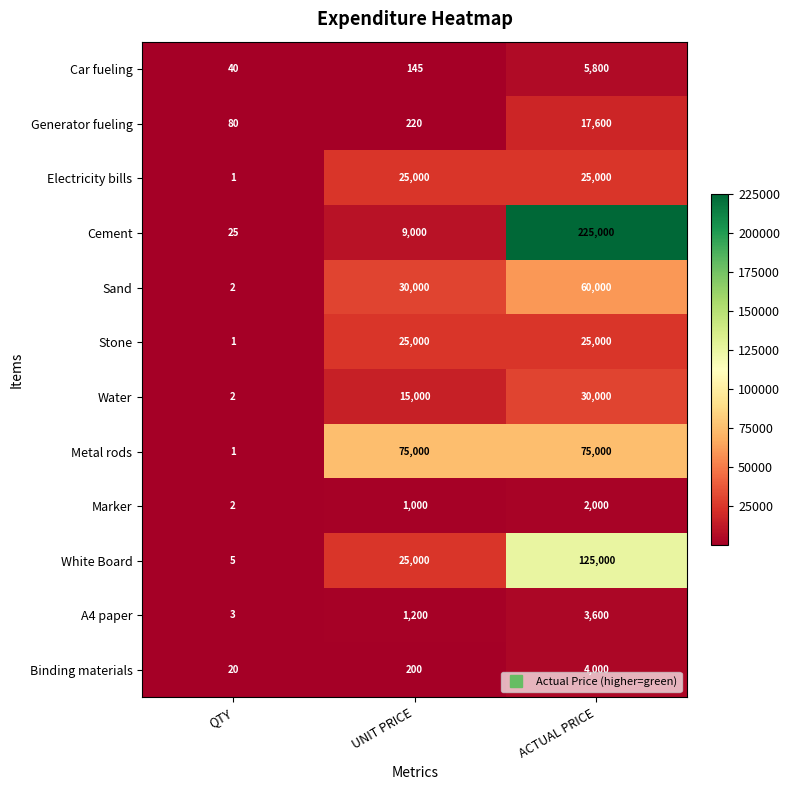

What is the difference between the maximum and minimum values in the Binding materials series?

3980